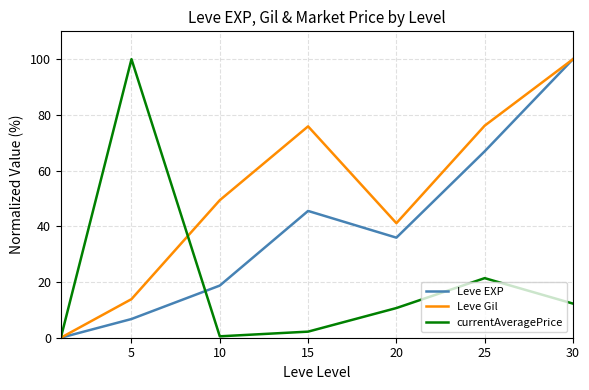

Which series has the largest total across all categories?

Leve Gil